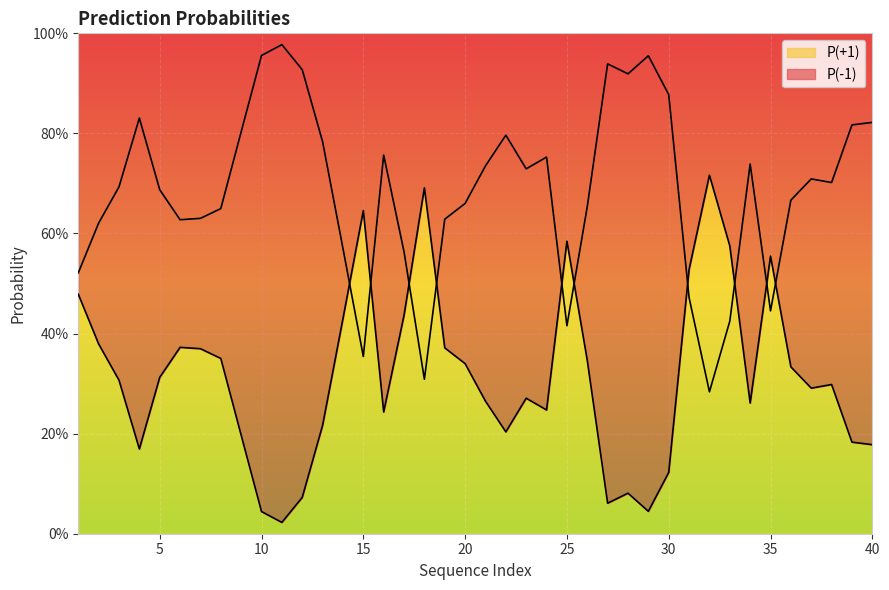

True or false: P(-1) has more than 2 interior local peaks.

True